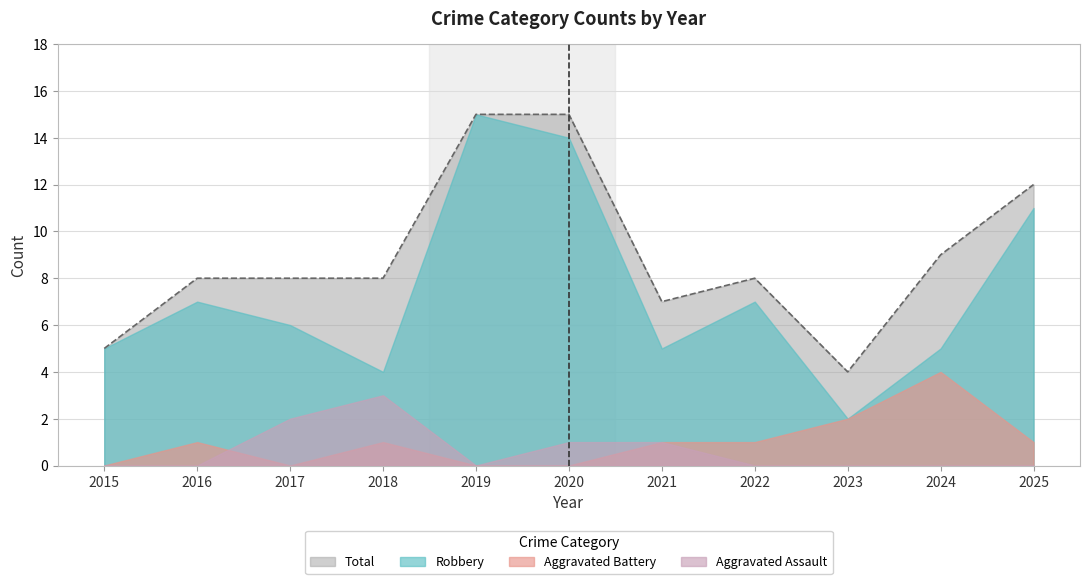

At which label does Total first exceed 8?

2019